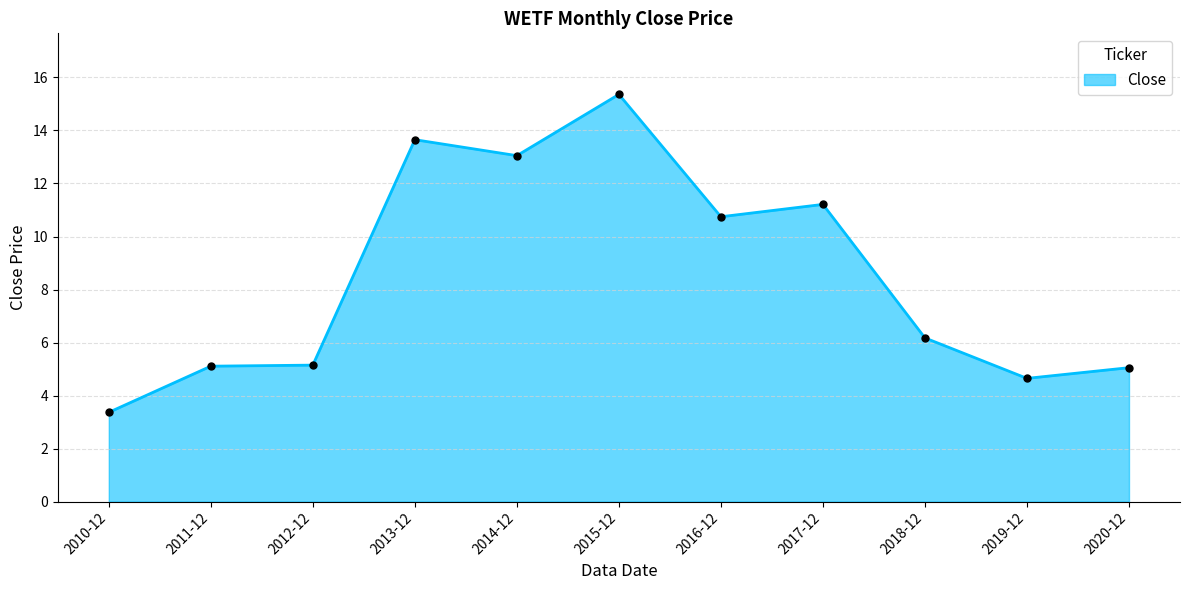

True or false: the data has more than 0 interior local peaks.

True